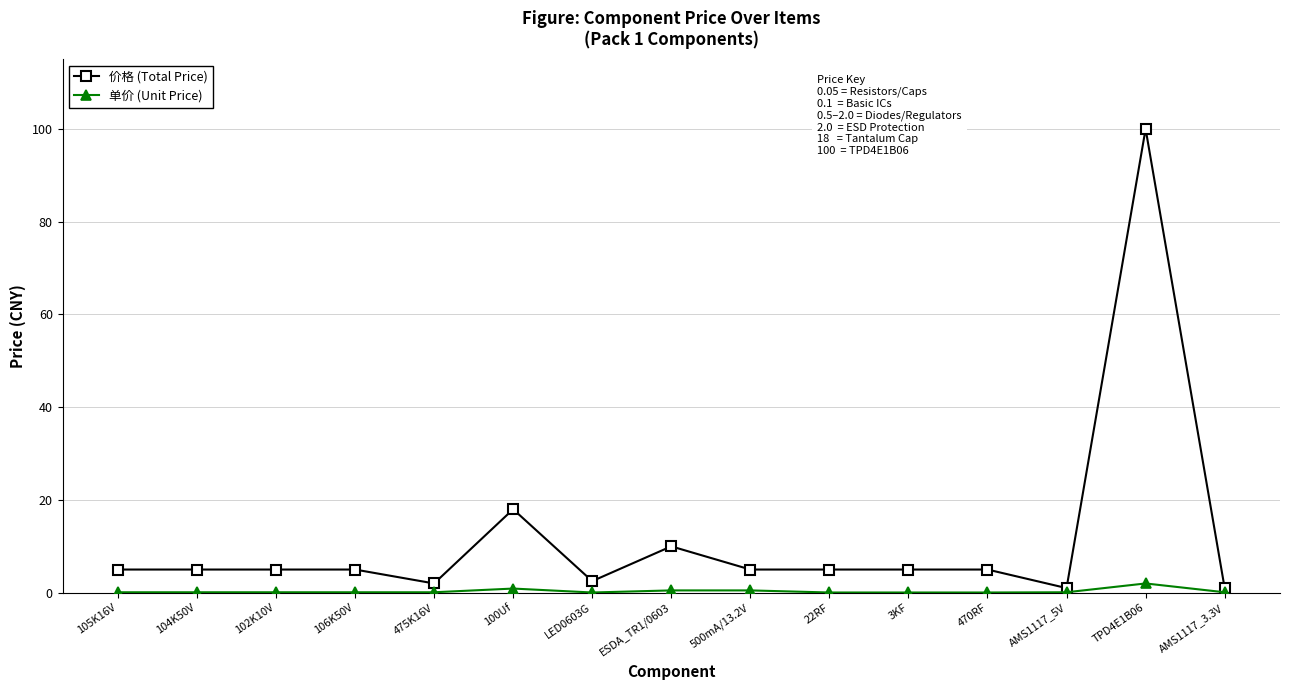

Is it true that 单价 (Unit Price) equals 0.1 at AMS1117_3.3V?

True